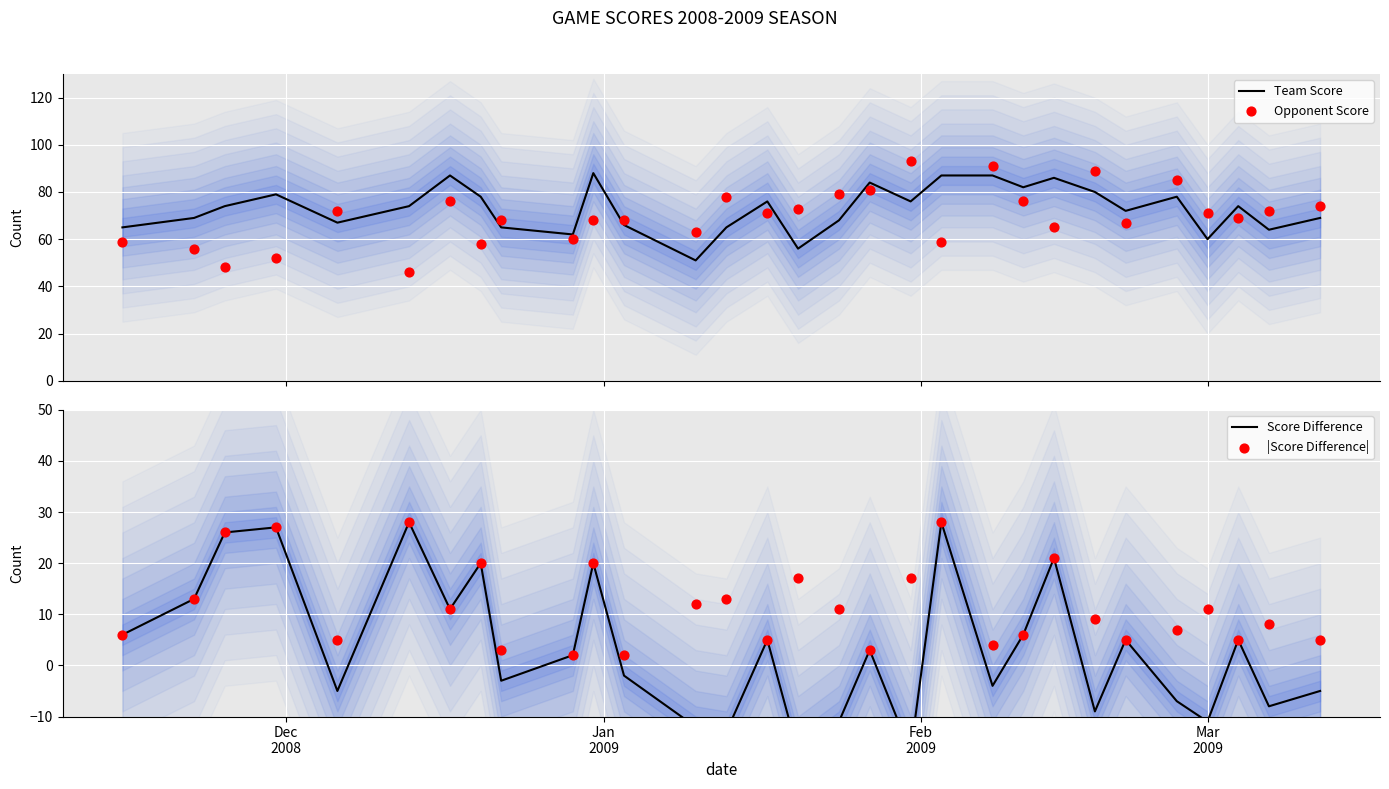

Which series has the largest total across all categories?

Team Score